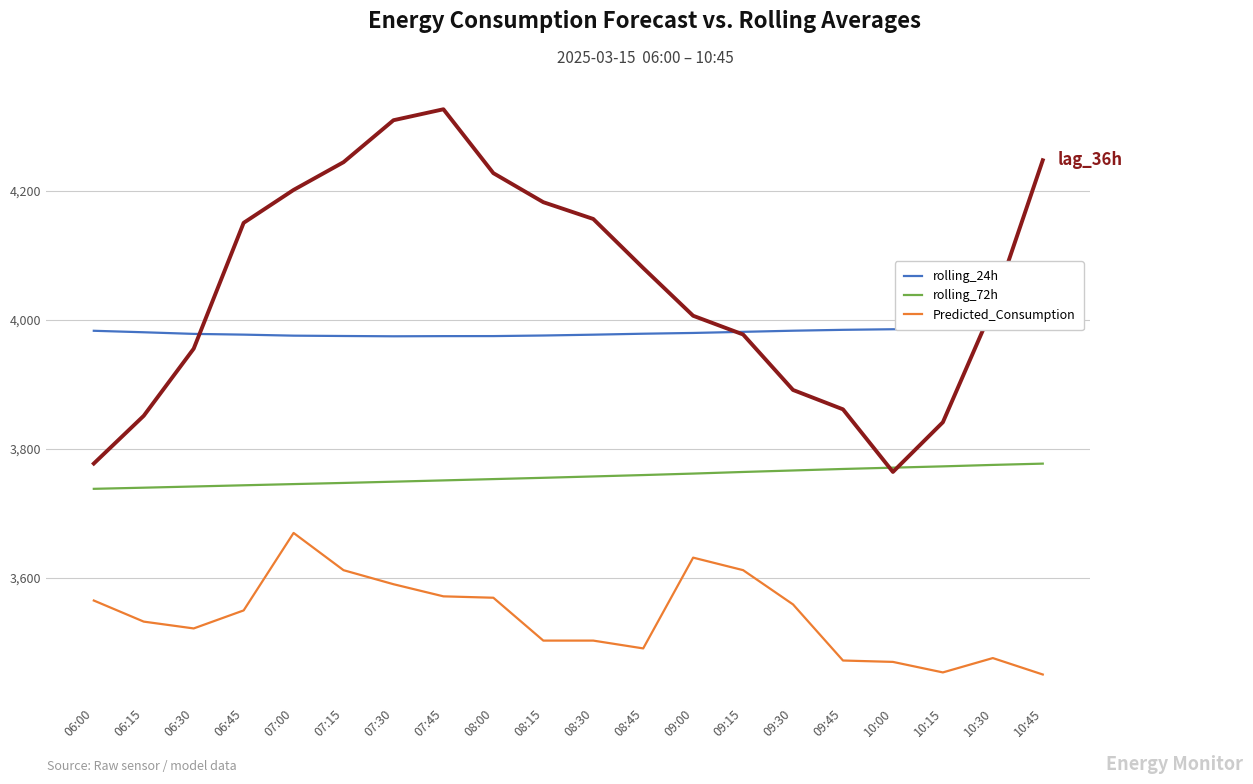

Which series has the largest total across all categories?

lag_36h